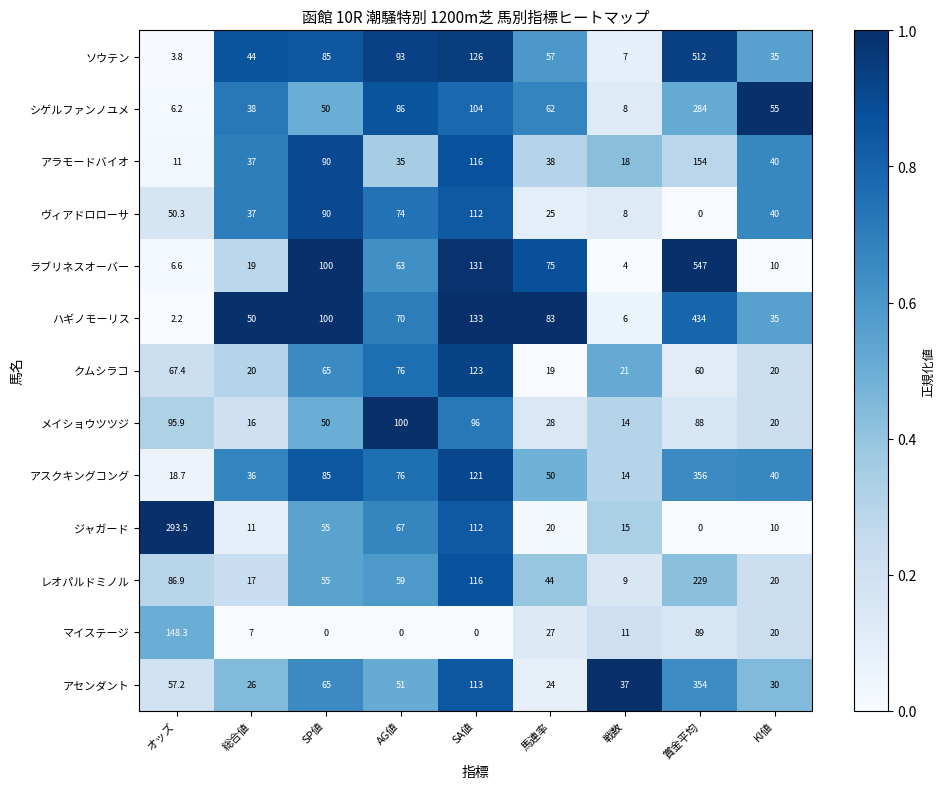

At which category is the sum across all series the highest?

賞金平均